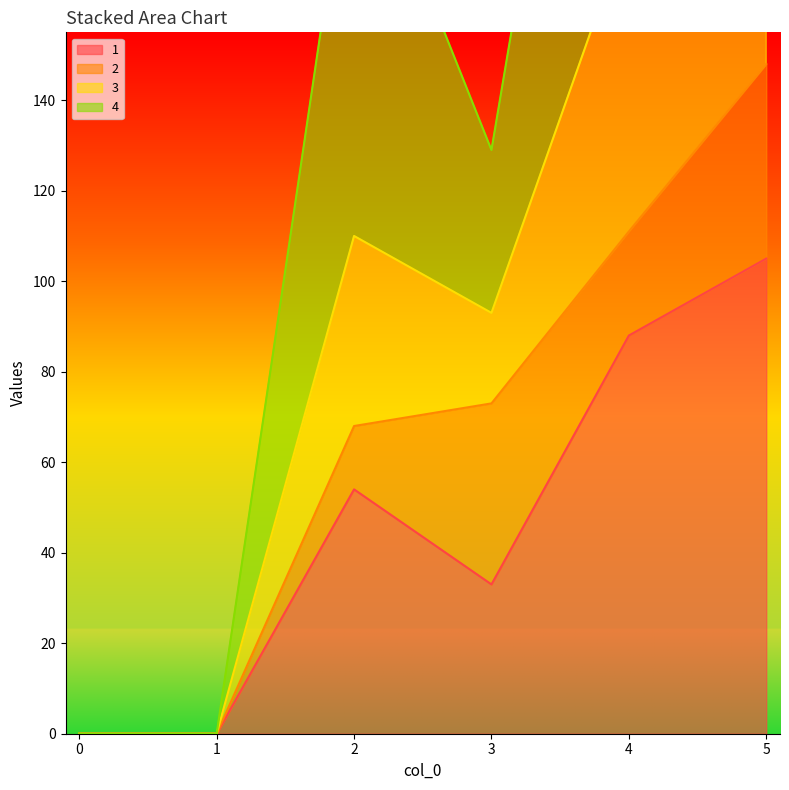

Which series has the largest range (max minus min)?

3